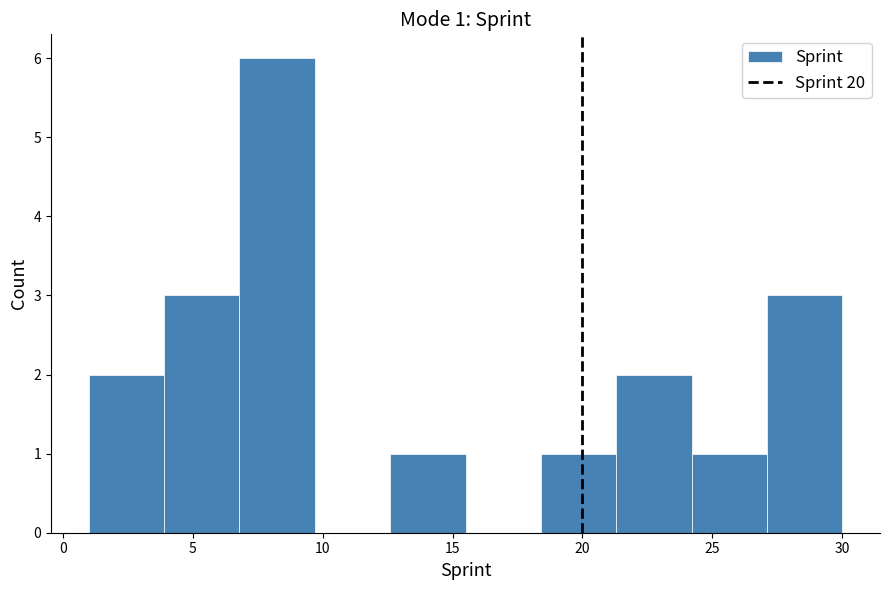

Which range on the x-axis has the tallest bar?

6.8 to 9.7